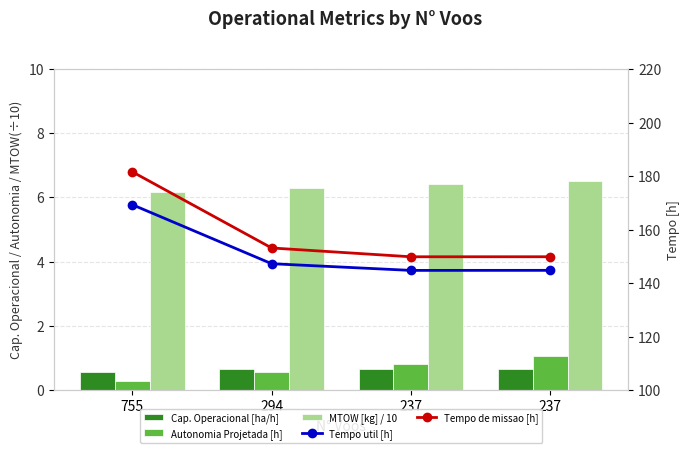

The value of MTOW [kg] / 10 at 237 is 9.2. True or false?

False